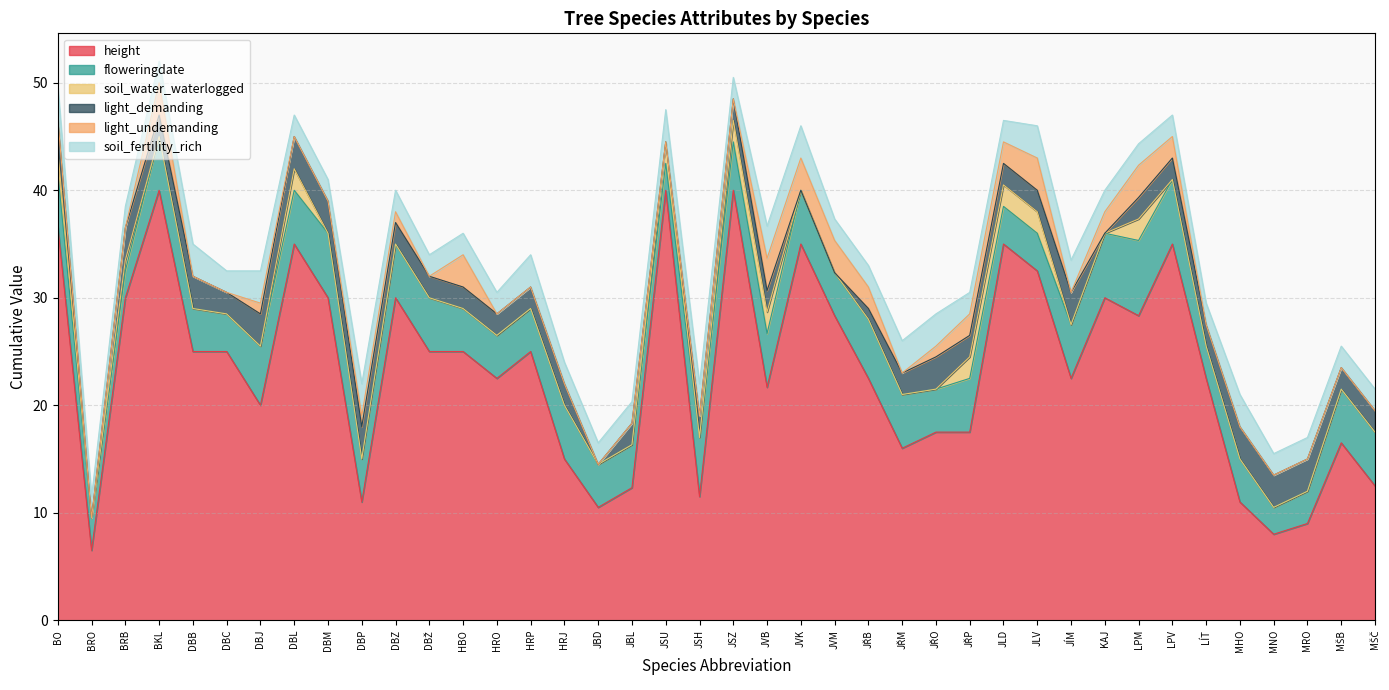

In soil_fertility_rich, how many points are higher than both neighbors (excluding endpoints)?

5